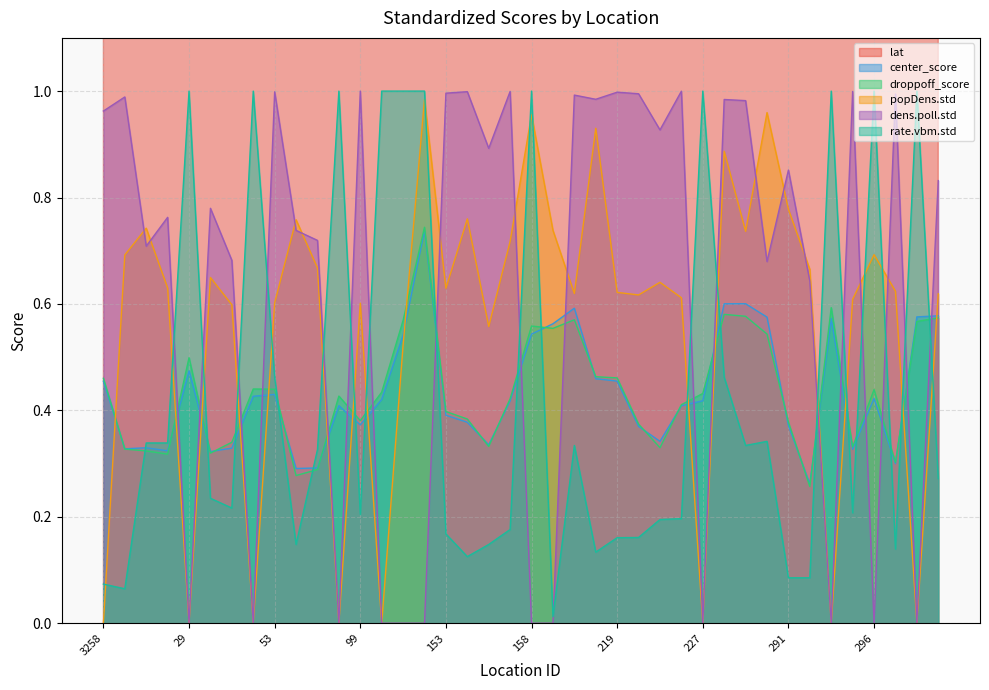

Which category has the highest value across all series?

3258